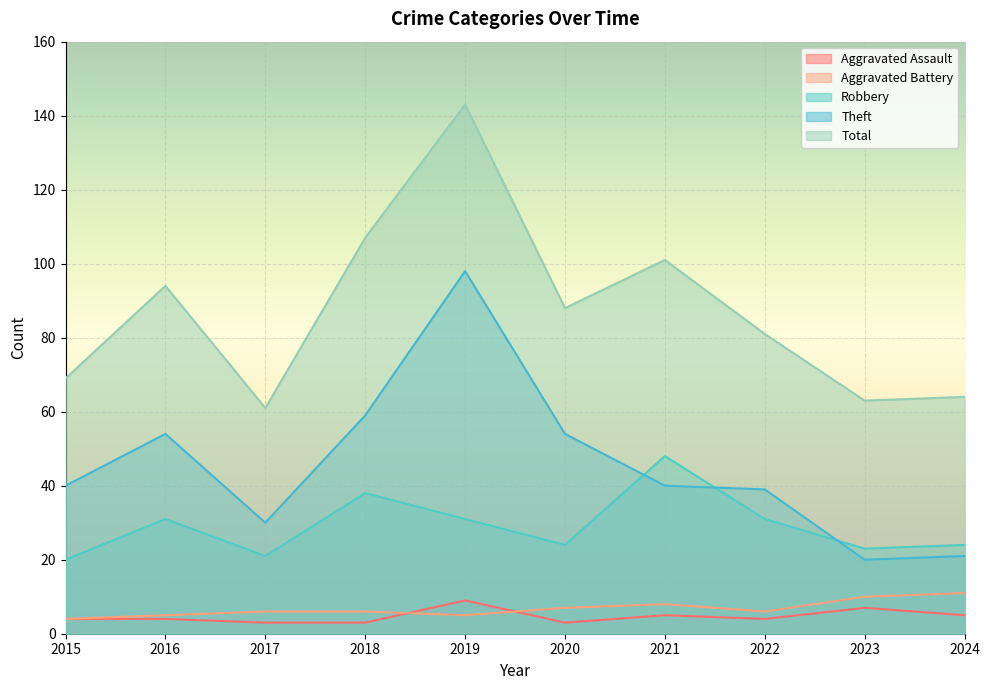

True or false: Aggravated Assault has a value of 1 at 2016.

False